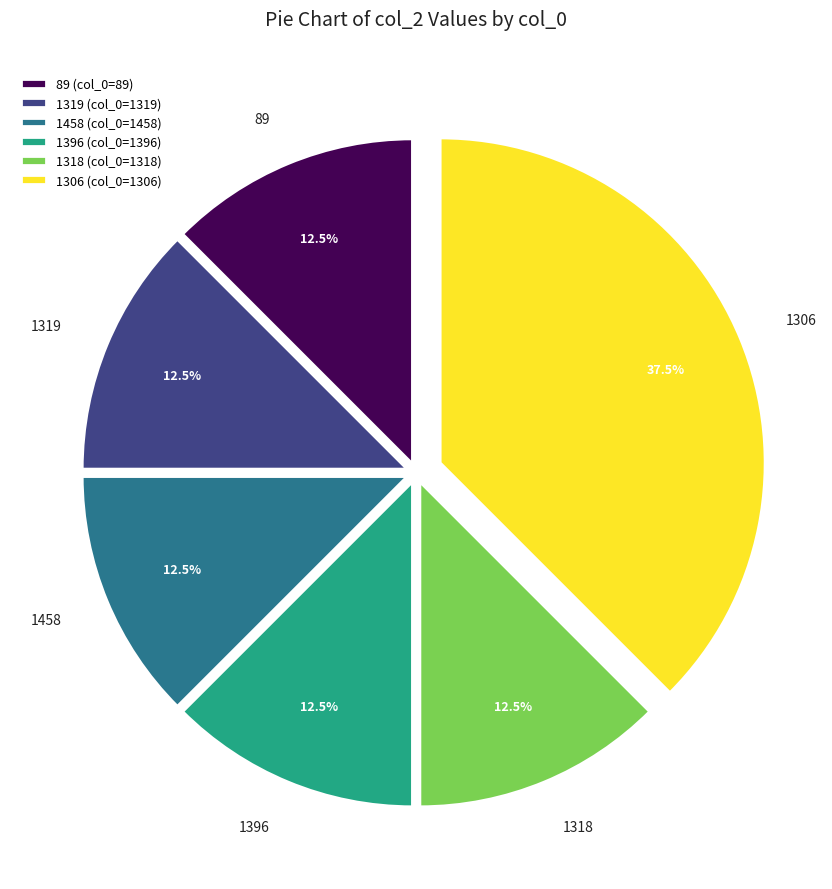

What is the total percentage of 1396 and 1318?

25.0%